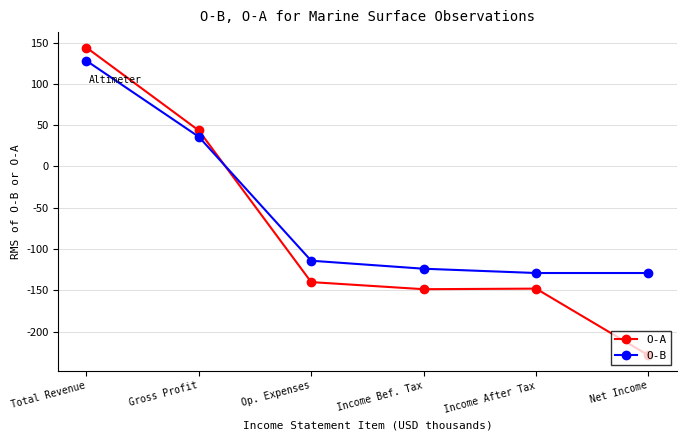

List the series in order of their peak value, lowest first.

O-B, O-A